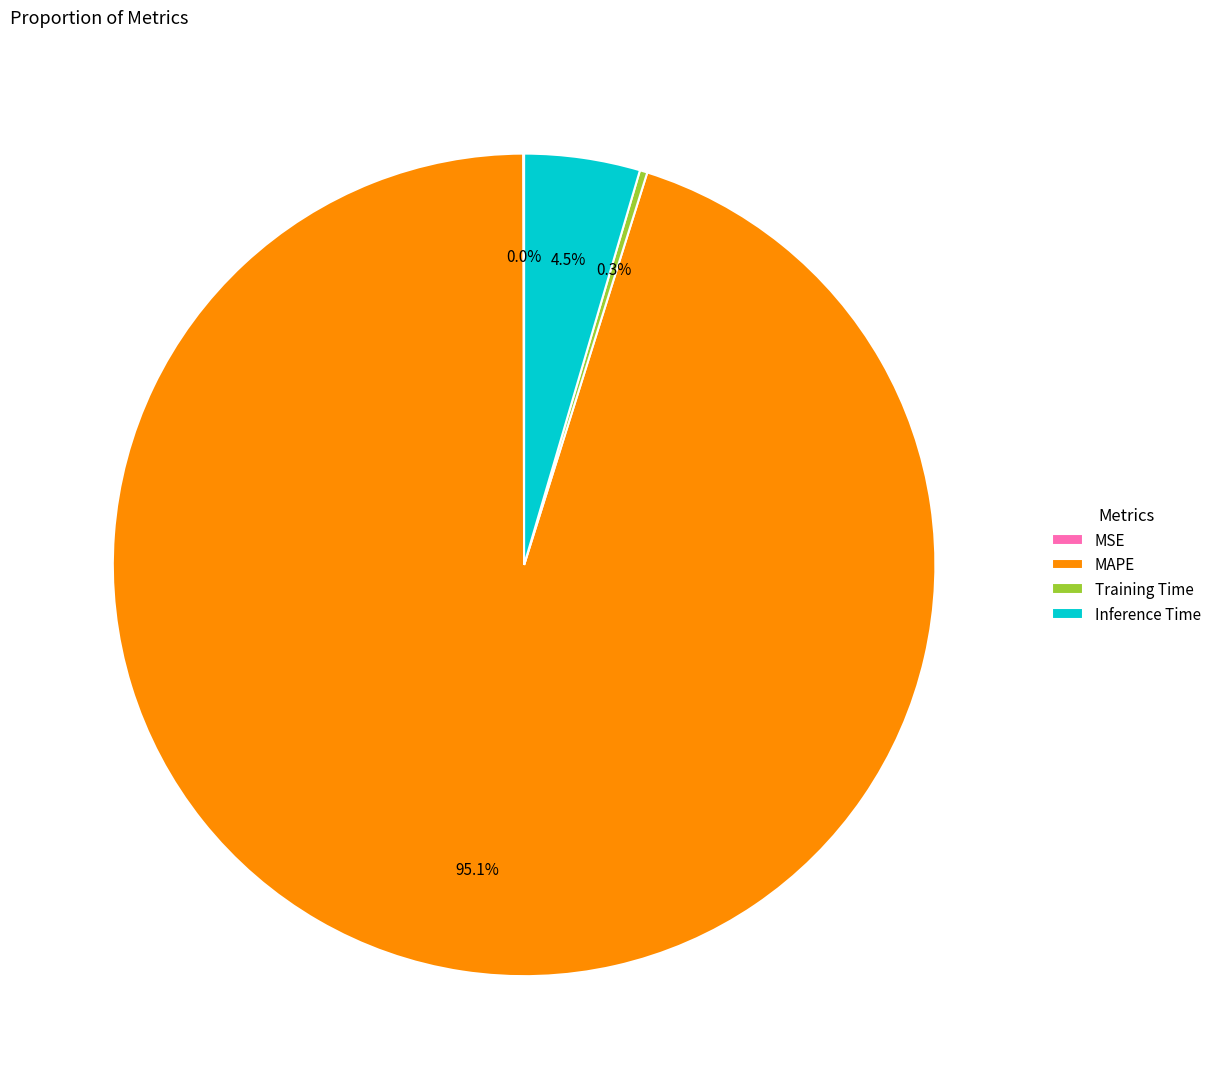

Does MAPE account for over 50% of the chart?

Yes